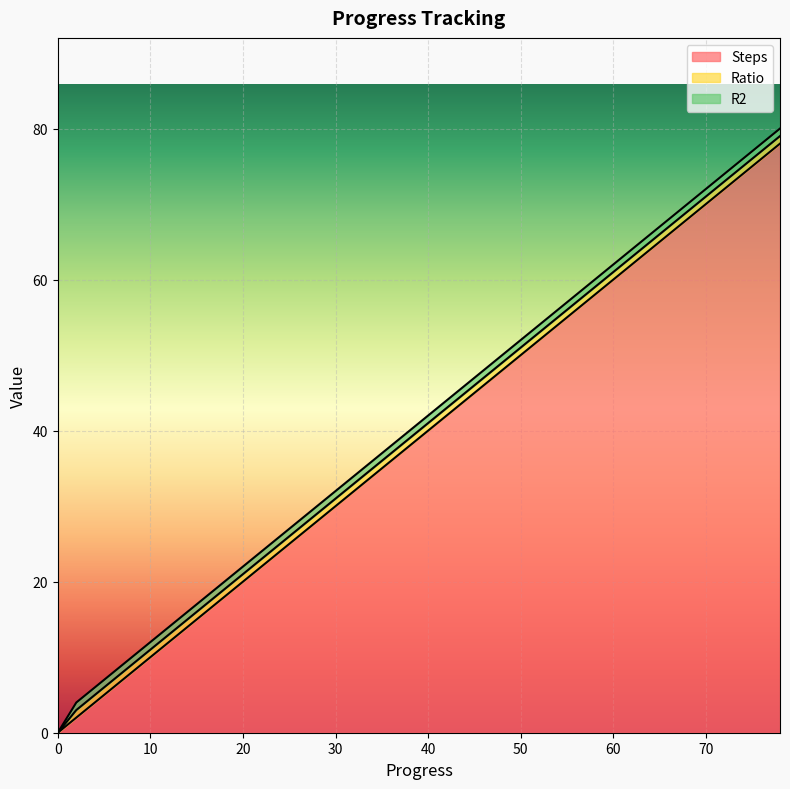

The Ratio series shows 1 at 10. True or false?

True